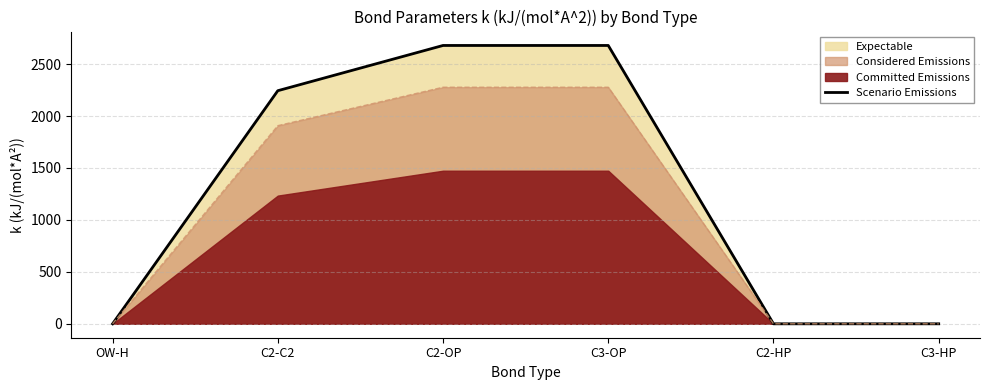

What is the label of the 2nd point from the left?

C2-C2